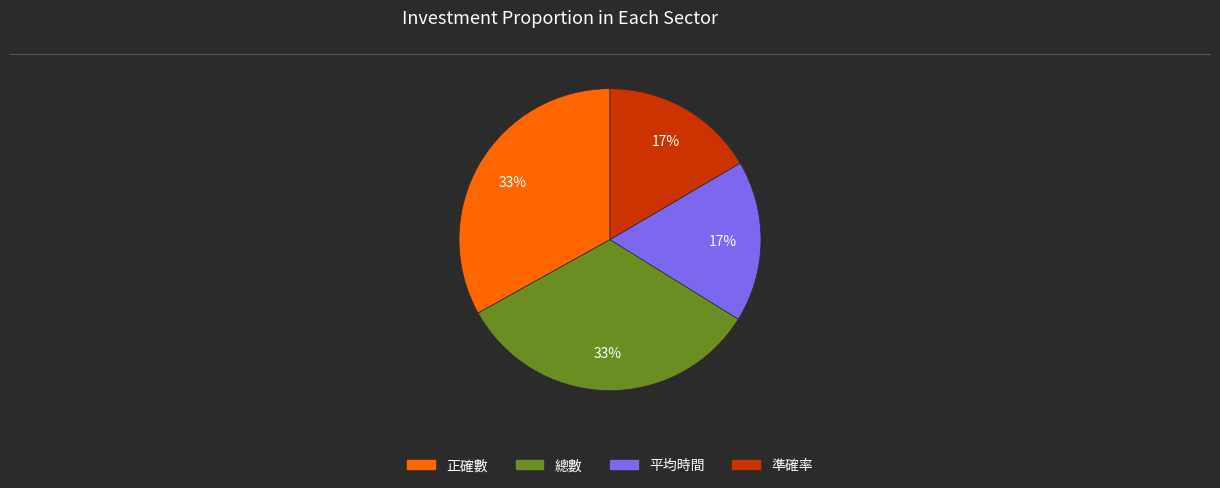

Does 平均時間 account for over 50% of the chart?

No